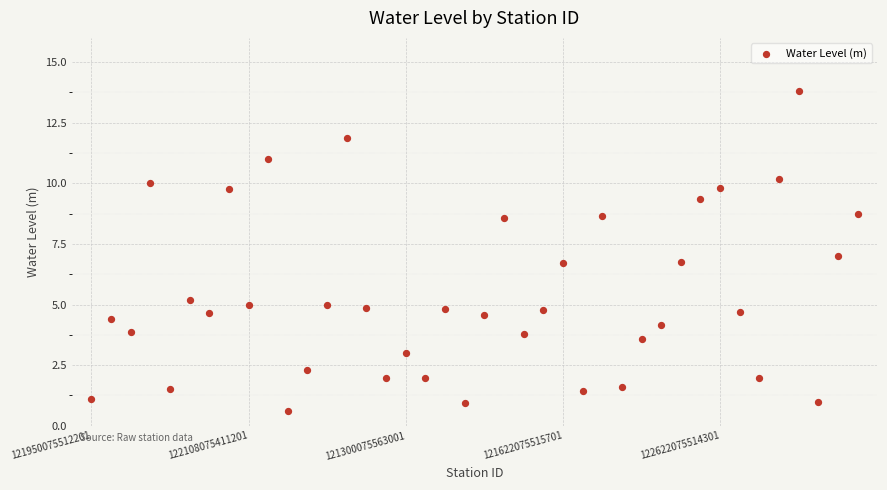

What is the range of Y values (max minus min)?

13.2